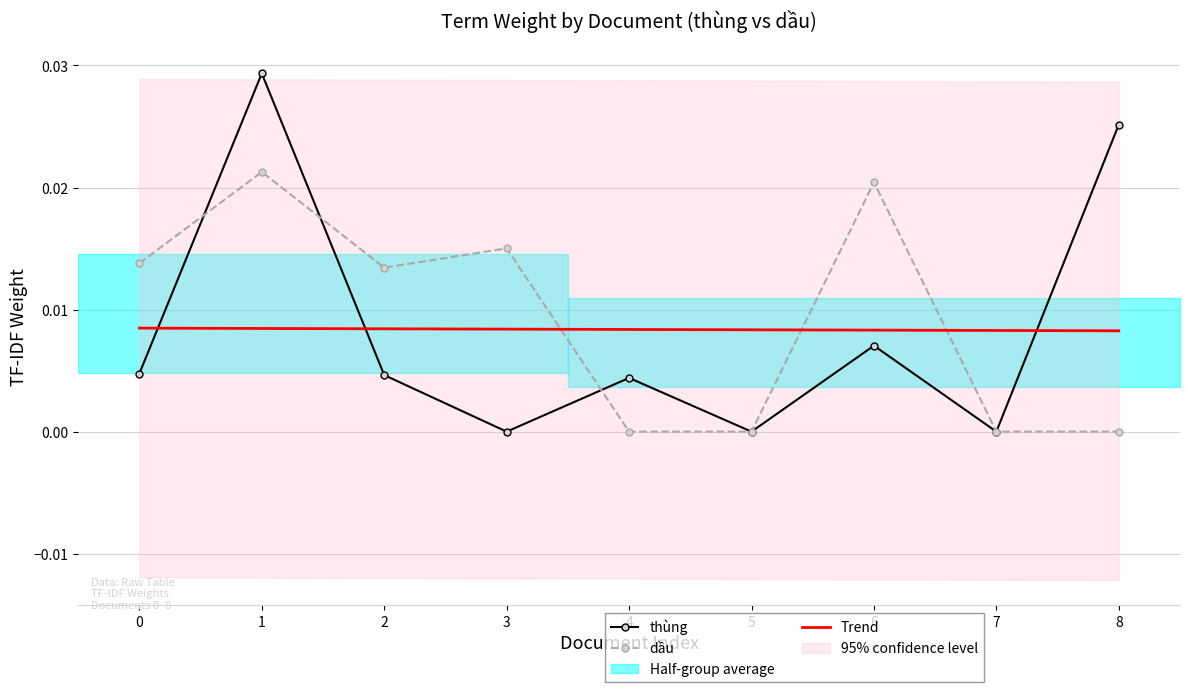

Is it true that thùng equals 0.0 at 7?

True